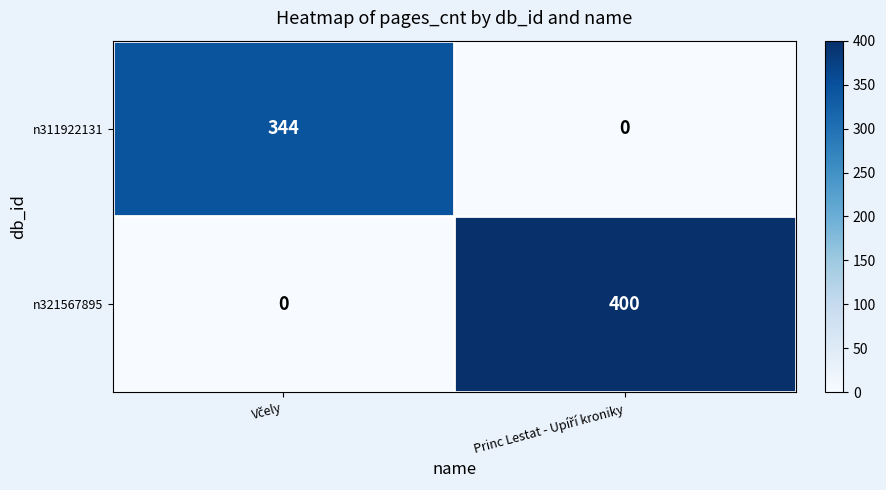

Which series has the largest total across all categories?

n321567895